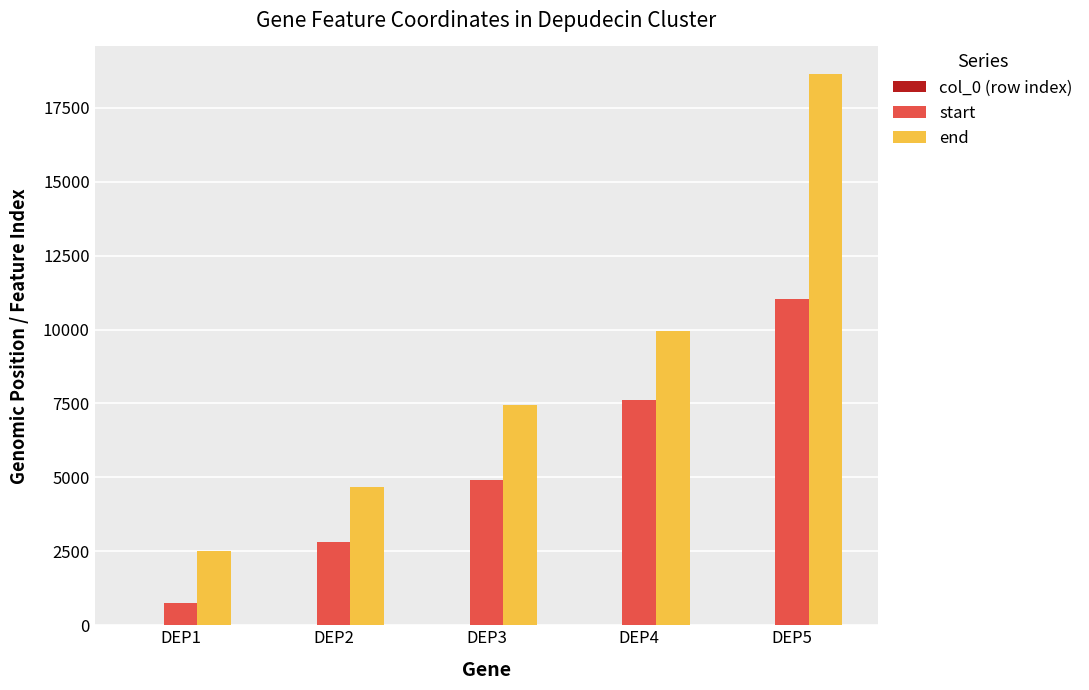

Are the bars grouped side by side (vs. stacked)?

Yes